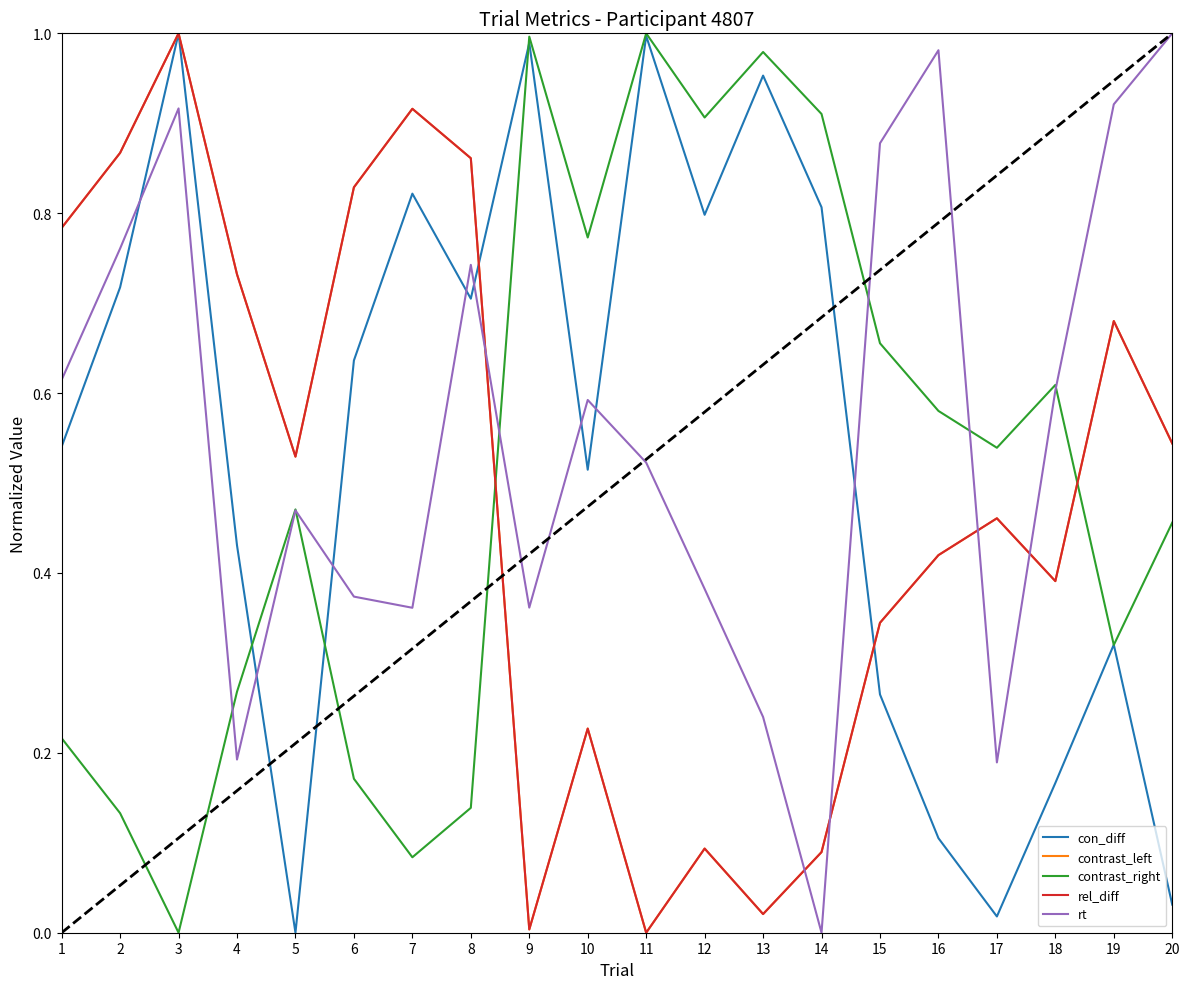

Is this an area chart (filled region under the line)?

No